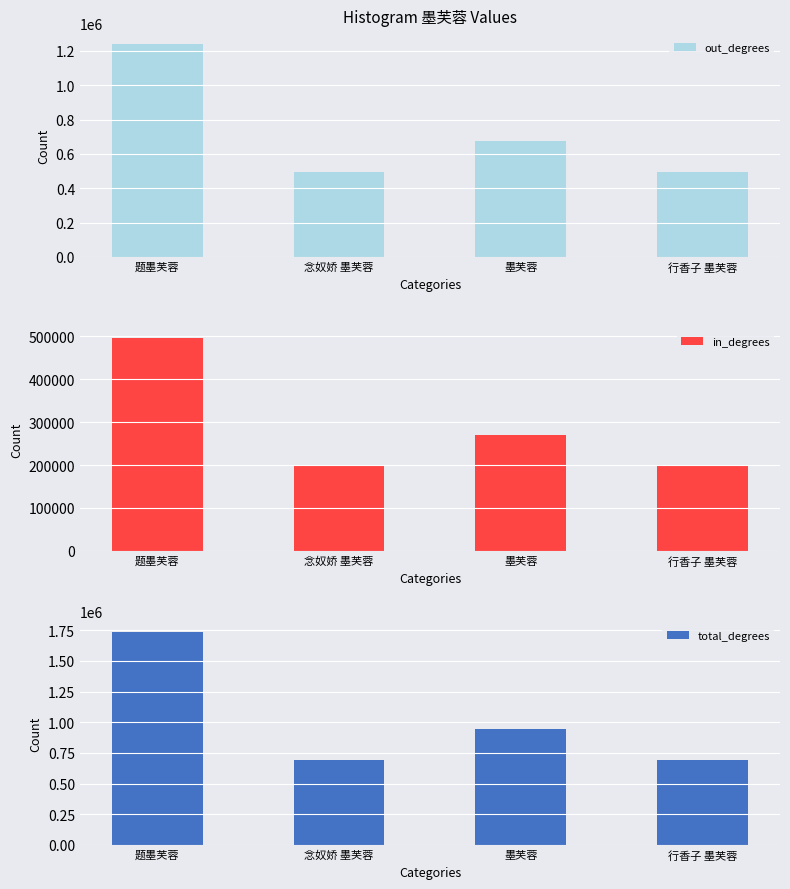

At which category is the sum across all series the highest?

题墨芙蓉